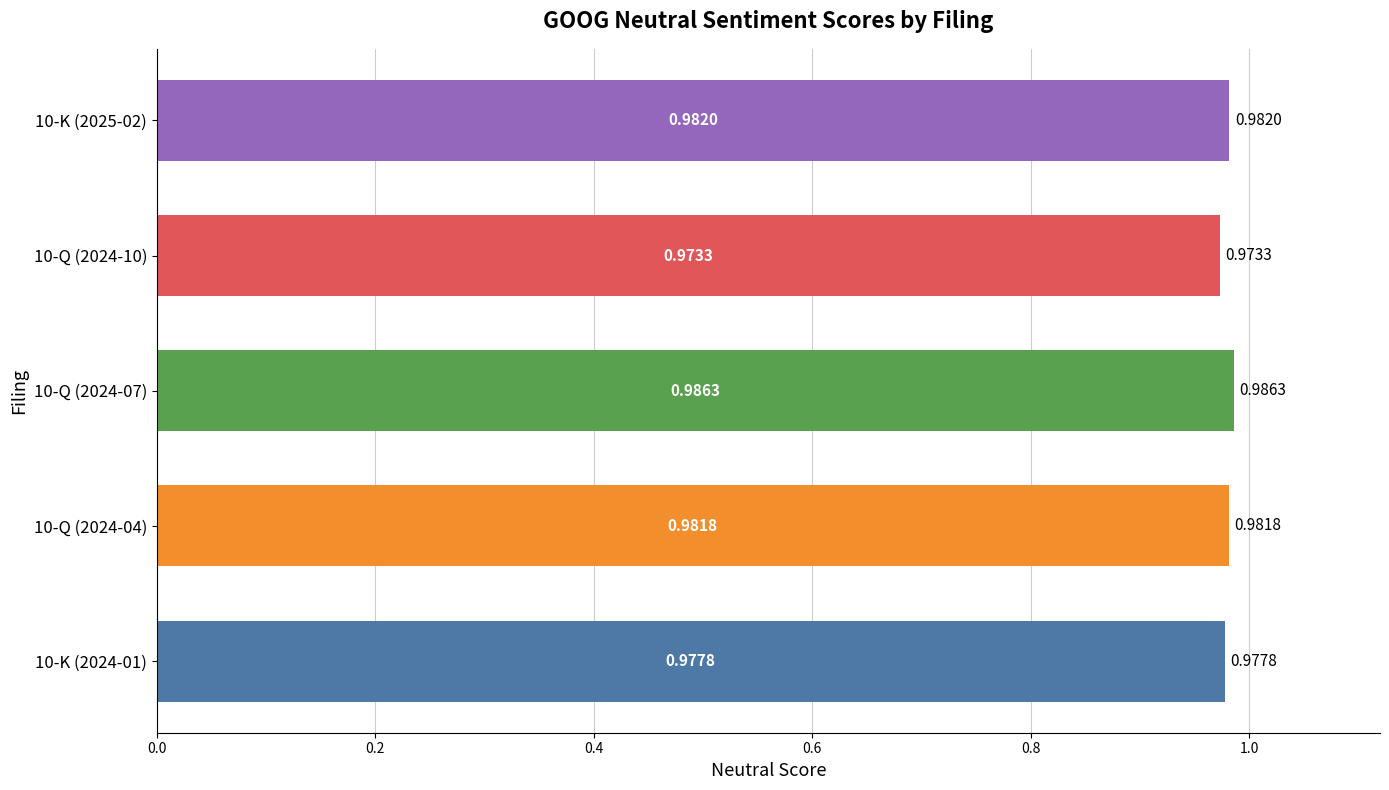

Rank the categories by value from highest to lowest.

10-Q (2024-07), 10-K (2025-02), 10-Q (2024-04), 10-K (2024-01), 10-Q (2024-10)